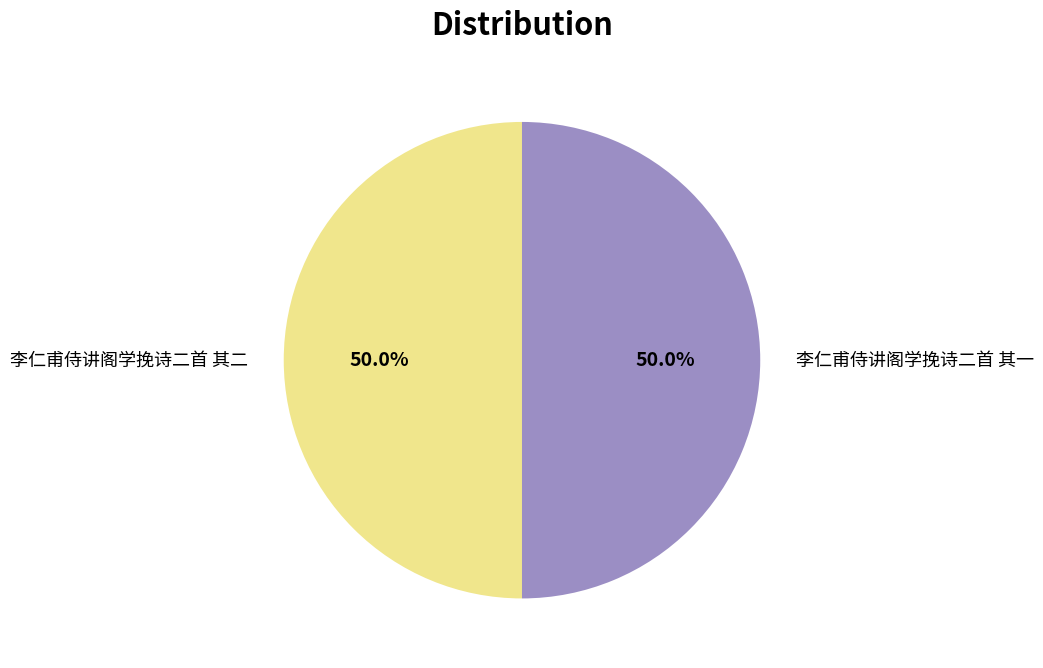

The 李仁甫侍讲阁学挽诗二首 其一 slice represents 50% of the pie. True or false?

True